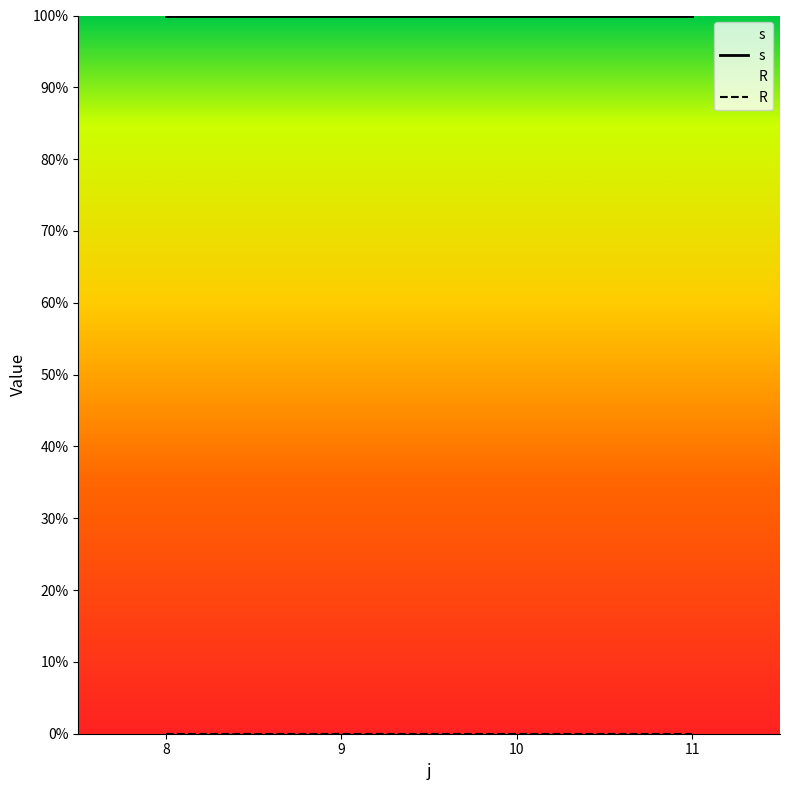

Reading left to right, transcribe all the data shown in this chart.

s: 1	1	1	1
R: 0	0	0	0